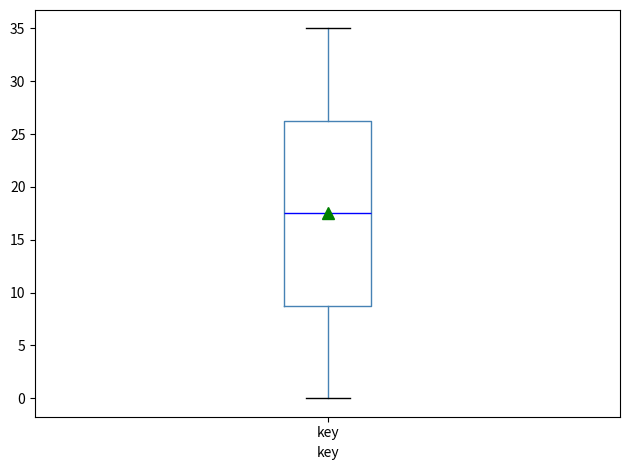

Transcribe this box plot: give where the median line is, the range the box spans, and where the two whiskers end, as read against the y-axis. The values are not printed on the chart, so give them approximately, as read against the axis.

median 17.5, box 9.0 to 26.5, whiskers 0.0 to 35.0